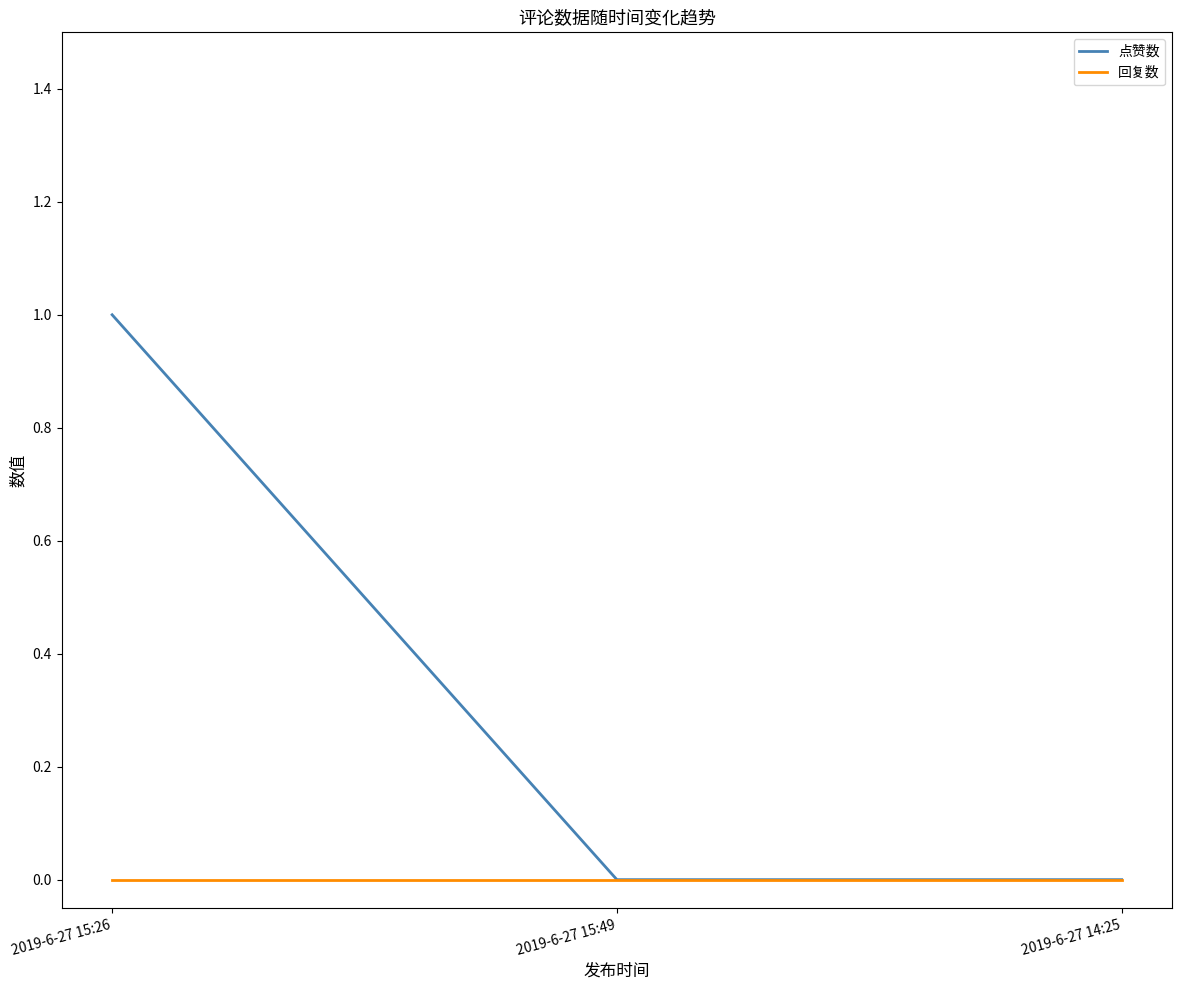

What position from the left is 2019-6-27 15:49?

2